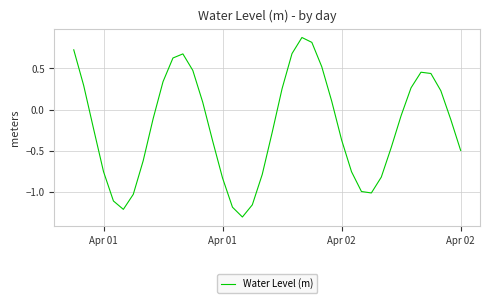

What is the minimum value shown in the chart?

-1.3